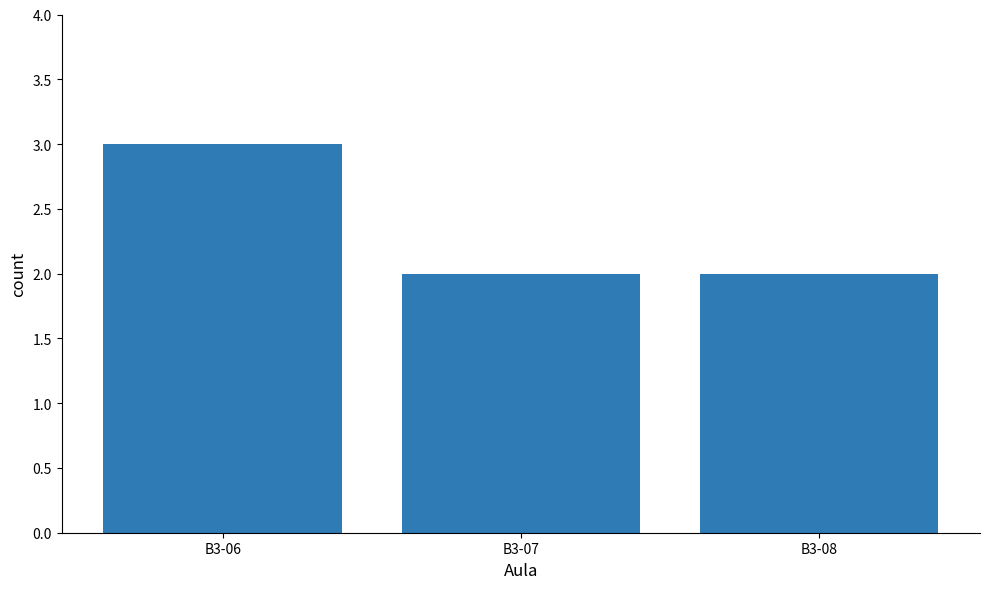

What is the difference between the values at B3-06 and B3-07?

1